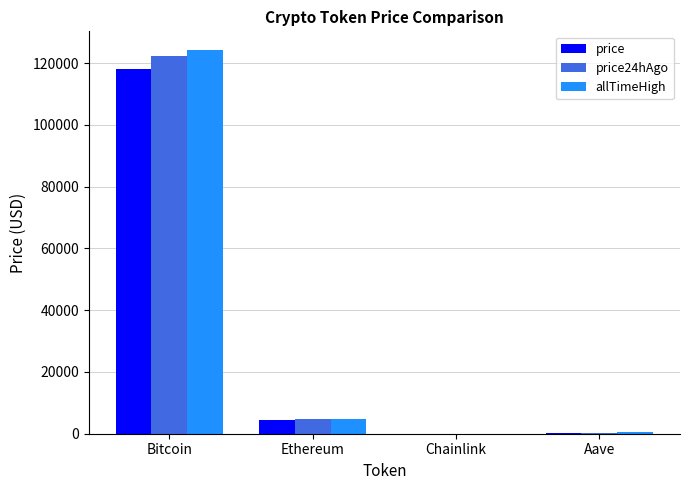

Where is allTimeHigh nearest to the value 62090?

Ethereum